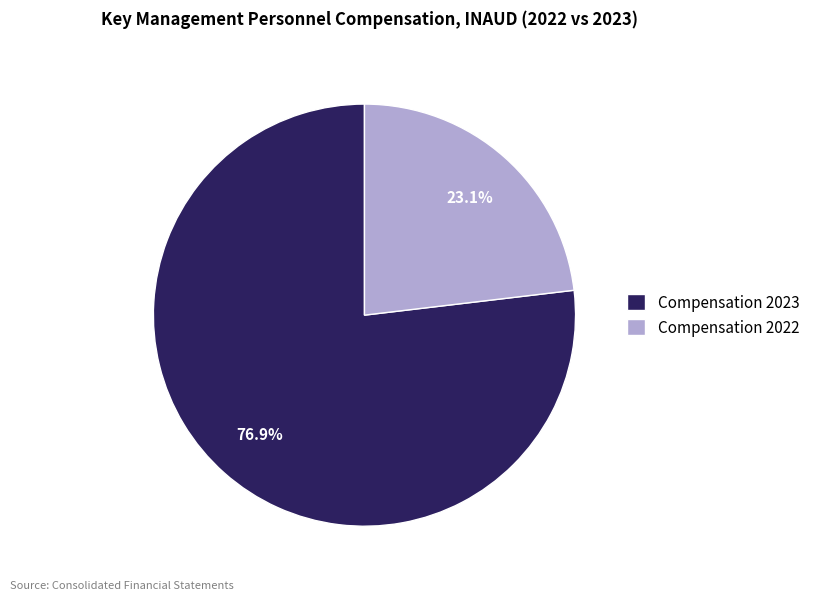

Rank the categories by value from lowest to highest.

Compensation 2022, Compensation 2023